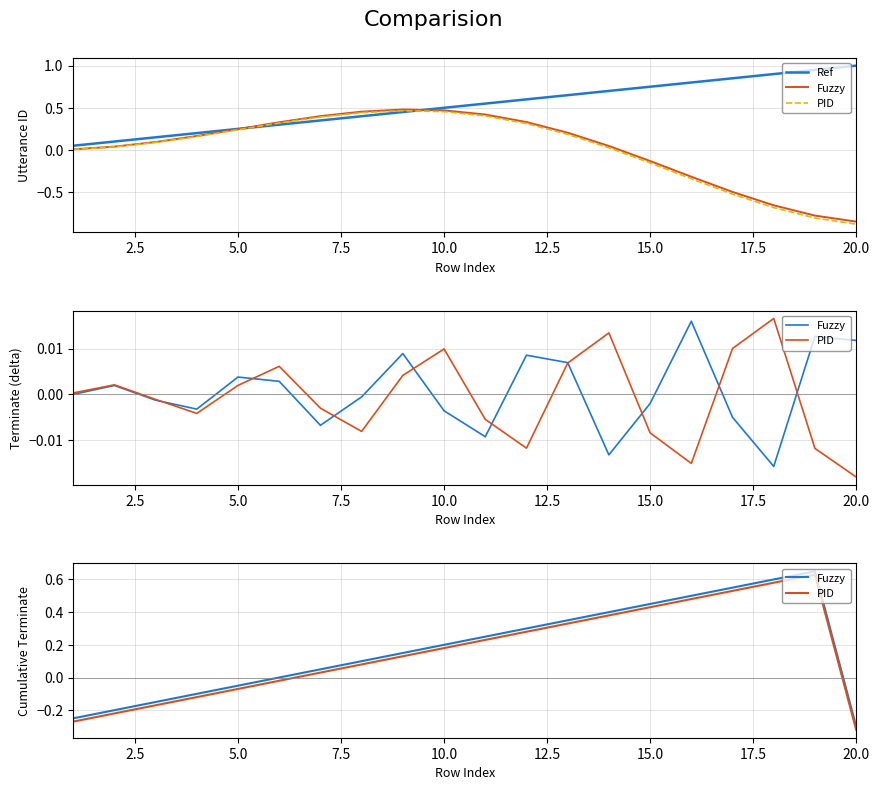

True or false: Ref and PID cross at least once.

False